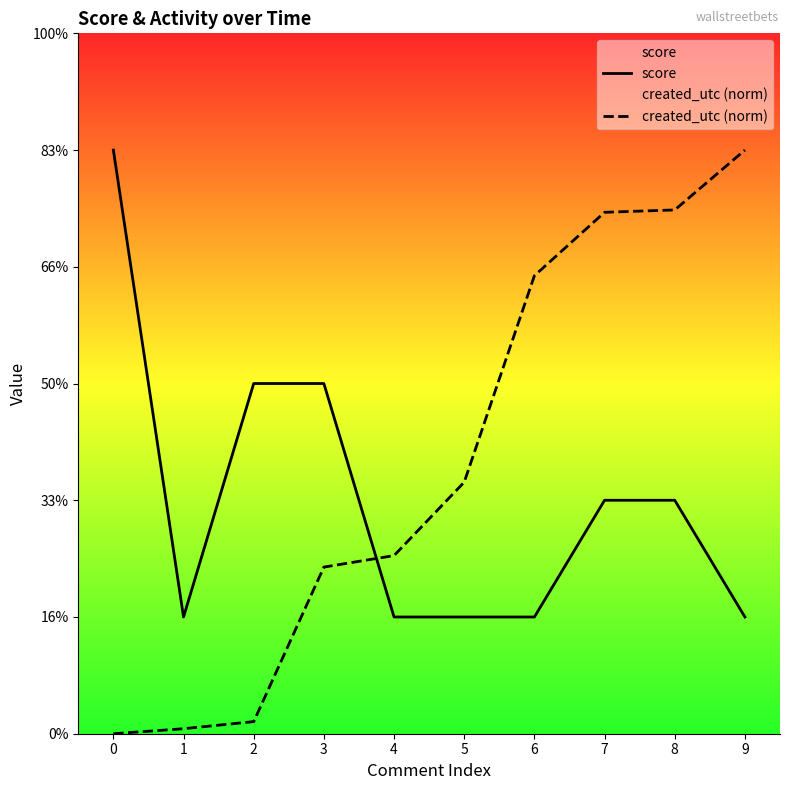

At how many categories does at least one series exceed 3?

5